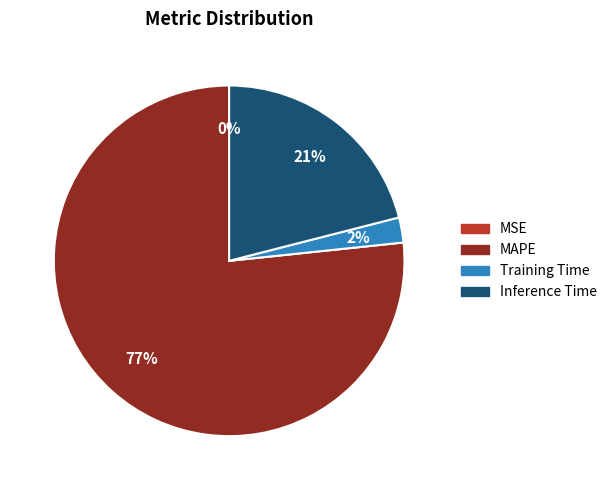

Is there any slice that represents more than half of the pie?

Yes